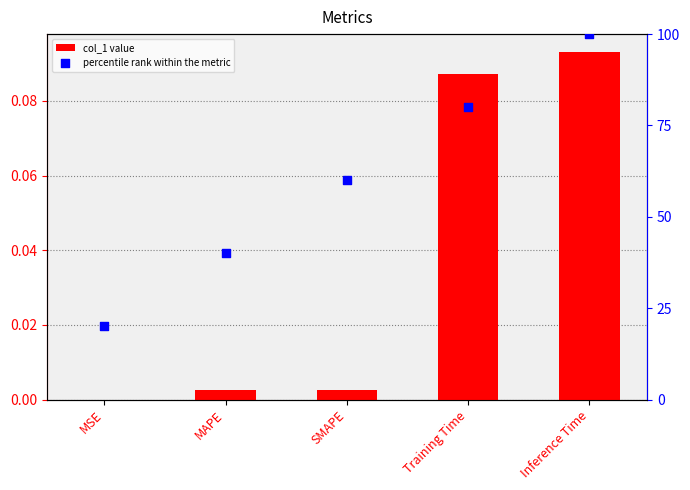

Which series has the largest total across all categories?

percentile rank within the metric